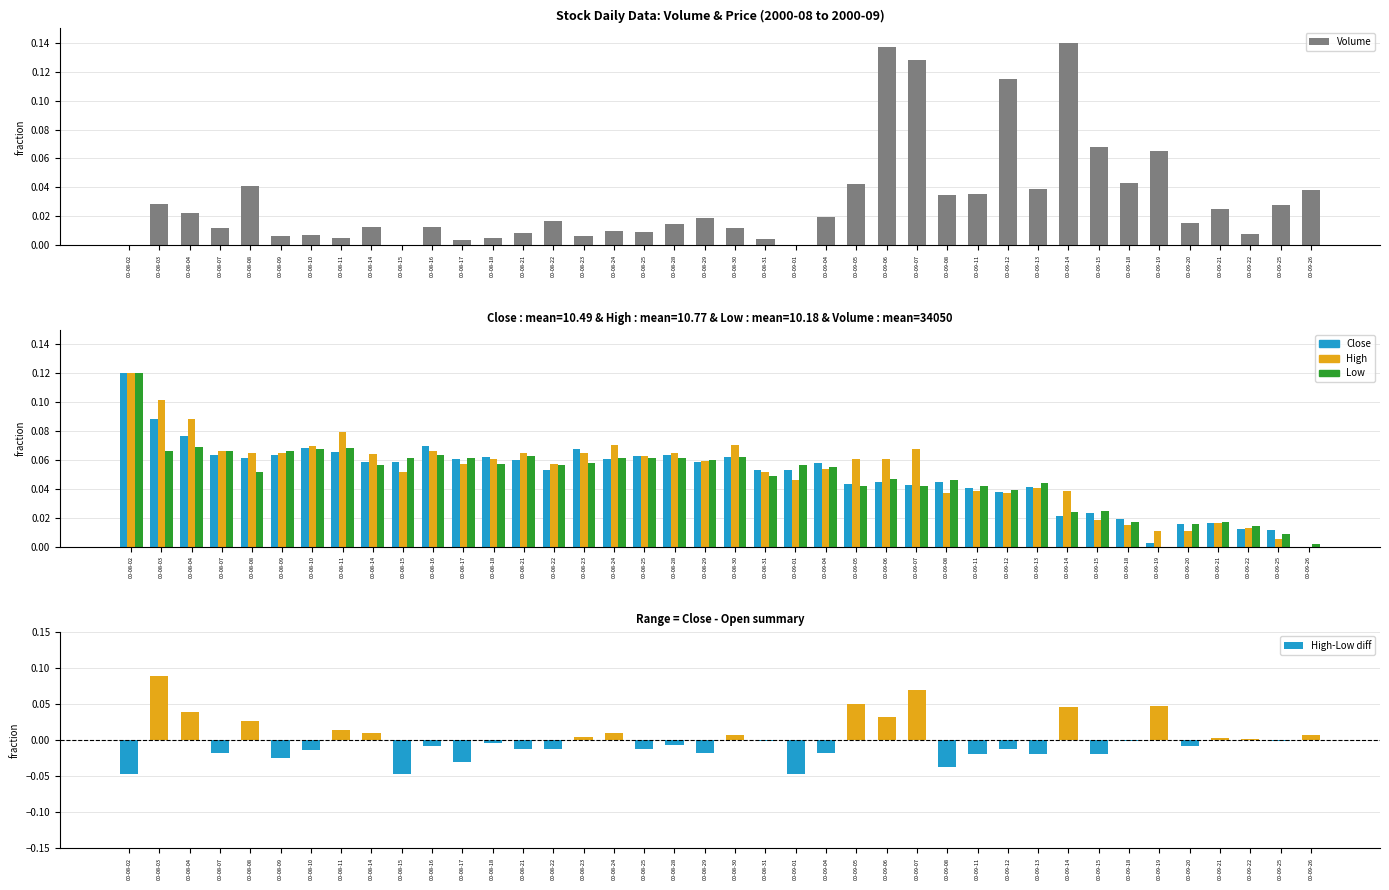

Reading right to left, what are all the values shown in this chart?

Volume: 0.0	0.0	0.0	0.0	0.0	0.1	0.0	0.1	0.1	0.0	0.1	0.0	0.0	0.1	0.1	0.0	0.0	0.0	0.0	0.0	0.0	0.0	0.0	0.0	0.0	0.0	0.0	0.0	0.0	0.0	0.0	0.0	0.0	0.0	0.0	0.0	0.0	0.0	0.0	0.0
Close: 0.0	0.0	0.0	0.0	0.0	0.0	0.0	0.0	0.0	0.0	0.0	0.0	0.0	0.0	0.0	0.0	0.1	0.1	0.1	0.1	0.1	0.1	0.1	0.1	0.1	0.1	0.1	0.1	0.1	0.1	0.1	0.1	0.1	0.1	0.1	0.1	0.1	0.1	0.1	0.1
High: 0.0	0.0	0.0	0.0	0.0	0.0	0.0	0.0	0.0	0.0	0.0	0.0	0.0	0.1	0.1	0.1	0.1	0.0	0.1	0.1	0.1	0.1	0.1	0.1	0.1	0.1	0.1	0.1	0.1	0.1	0.1	0.1	0.1	0.1	0.1	0.1	0.1	0.1	0.1	0.1
Low: 0.0	0.0	0.0	0.0	0.0	0.0	0.0	0.0	0.0	0.0	0.0	0.0	0.0	0.0	0.0	0.0	0.1	0.1	0.0	0.1	0.1	0.1	0.1	0.1	0.1	0.1	0.1	0.1	0.1	0.1	0.1	0.1	0.1	0.1	0.1	0.1	0.1	0.1	0.1	0.1
High-Low diff: 0.0	-0.0	0.0	0.0	-0.0	0.0	-0.0	-0.0	0.0	-0.0	-0.0	-0.0	-0.0	0.1	0.0	0.0	-0.0	-0.0	-0.0	0.0	-0.0	-0.0	-0.0	0.0	0.0	-0.0	-0.0	-0.0	-0.0	-0.0	-0.0	0.0	0.0	-0.0	-0.0	0.0	-0.0	0.0	0.1	-0.0